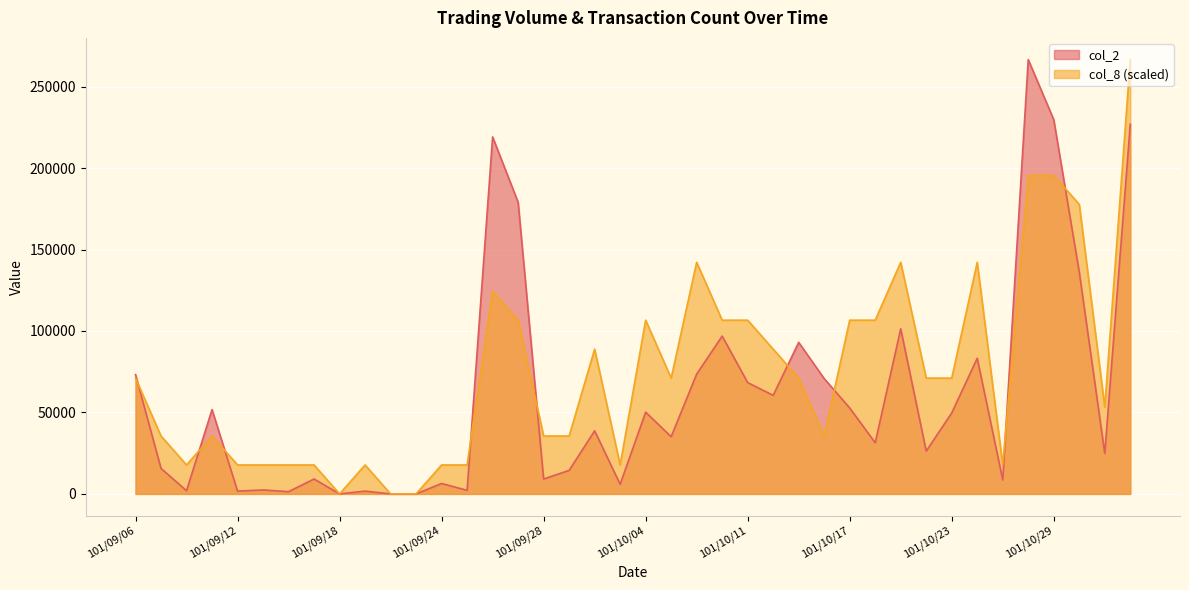

What is the value of the col_2 point at the 24th from the left?

96880.0